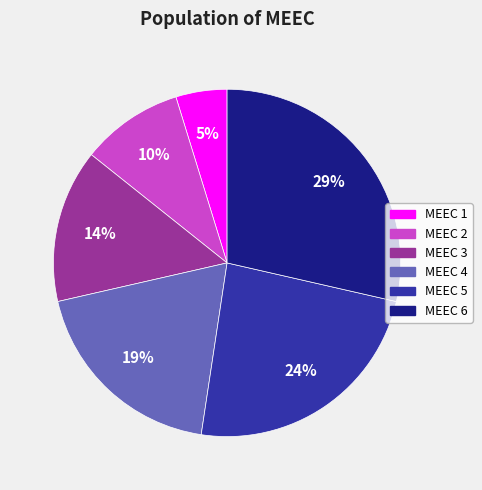

To the nearest percent, what portion does MEEC 2 represent?

10%